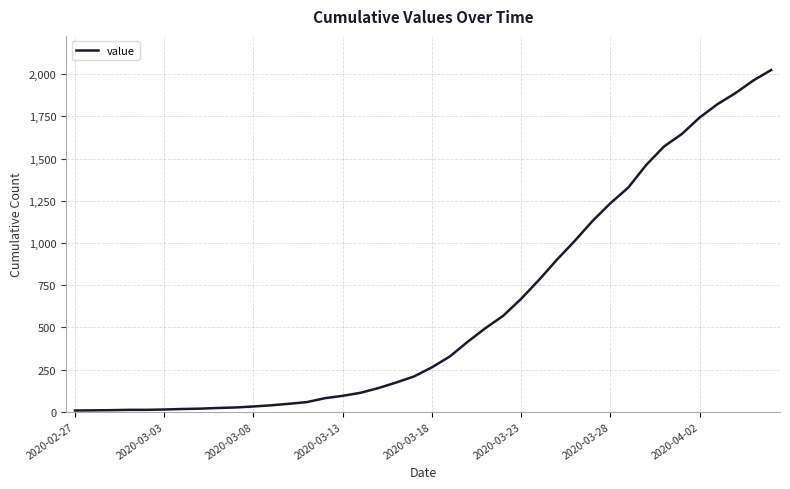

What is the difference between the second highest and minimum values?

1955